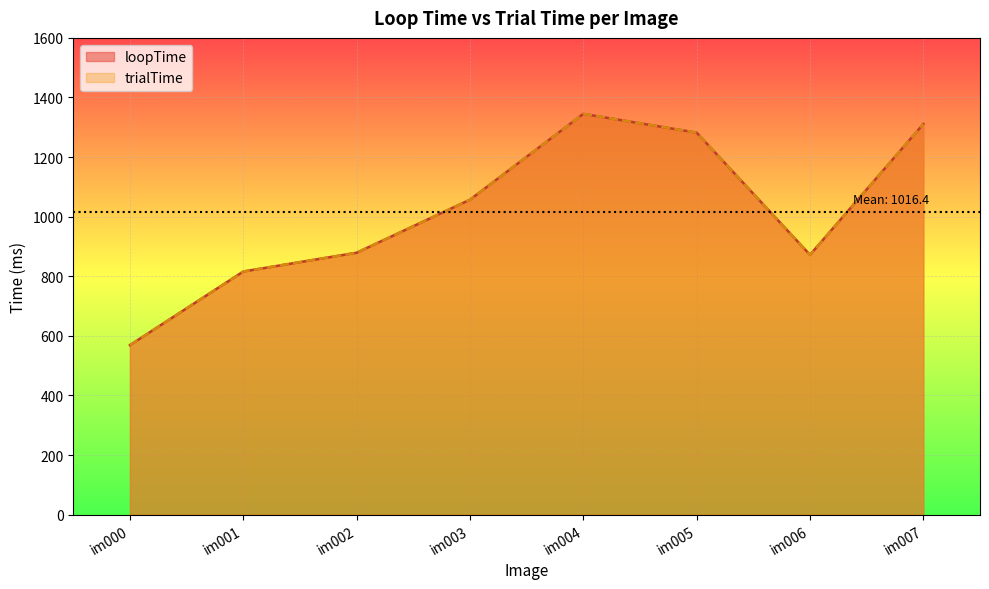

Which label corresponds to the smallest value in the chart?

im000